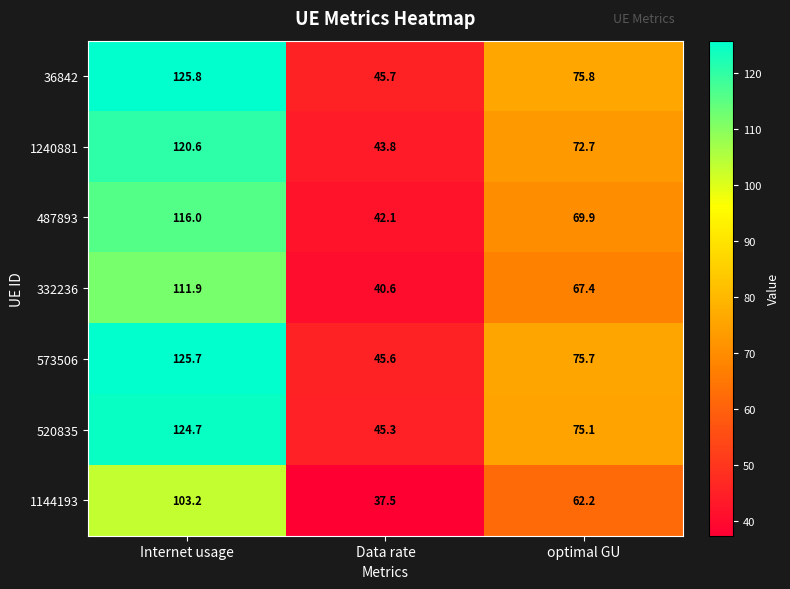

Reading left to right, list all the values displayed in this chart.

36842: 125.8	45.7	75.8
1240881: 120.6	43.8	72.7
487893: 116.0	42.1	69.9
332236: 111.9	40.6	67.4
573506: 125.7	45.6	75.7
520835: 124.7	45.3	75.1
1144193: 103.2	37.5	62.2